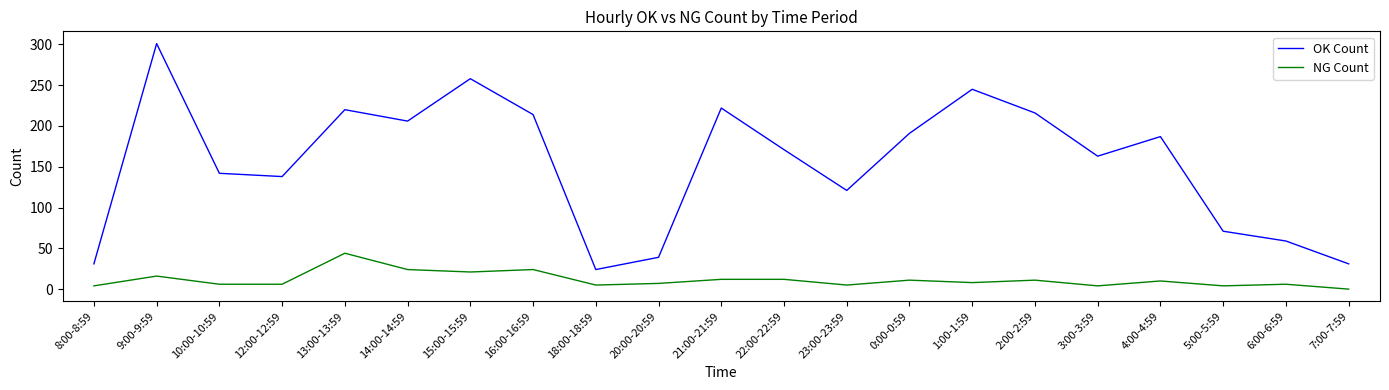

What is the total value across all series at 7:00-7:59?

31